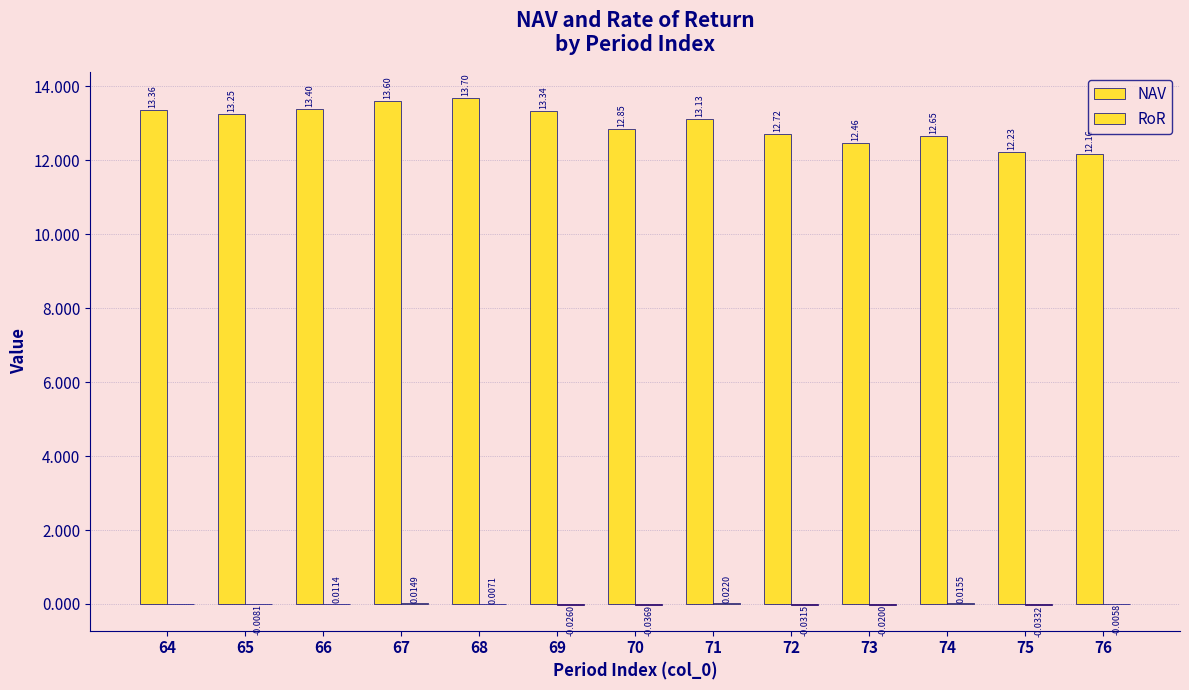

How many categories are shown in the chart?

13